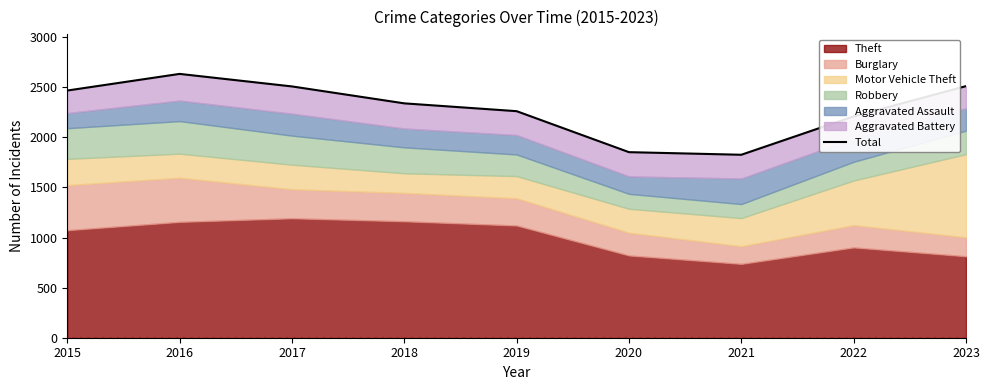

Reading right to left, list all the values displayed in this chart.

2511	2209	1826	1852	2261	2339	2508	2633	2467